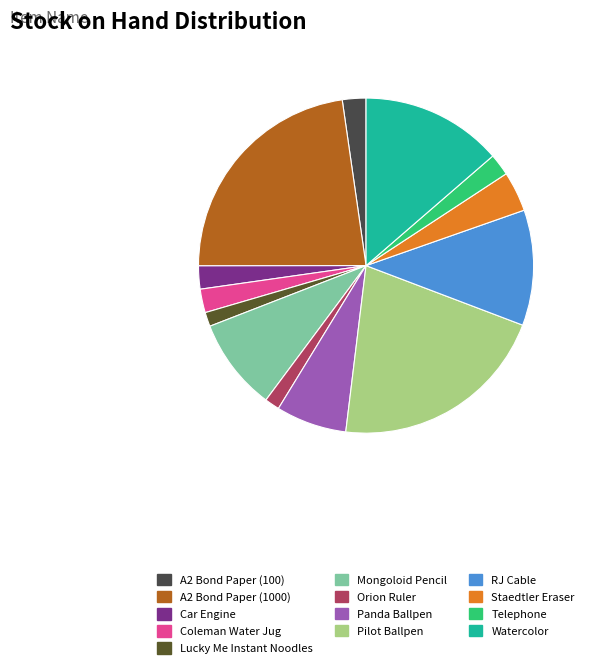

What is the ratio of the value at A2 Bond Paper (1000) to the value at Lucky Me Instant Noodles?

16.7